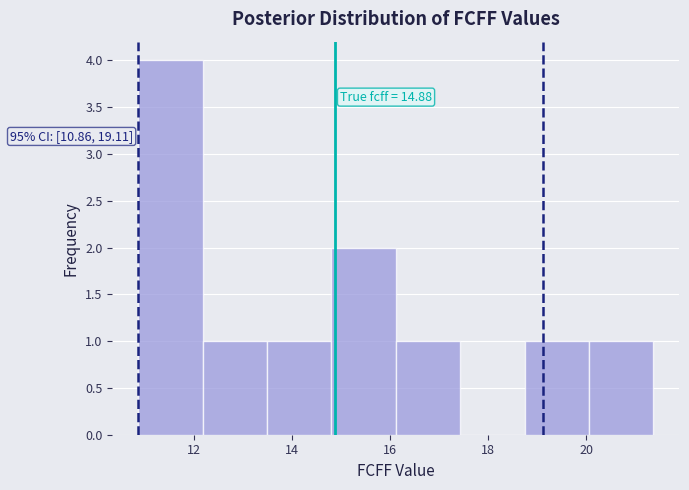

Over which range of the x-axis is the bar tallest?

10.8 to 12.2